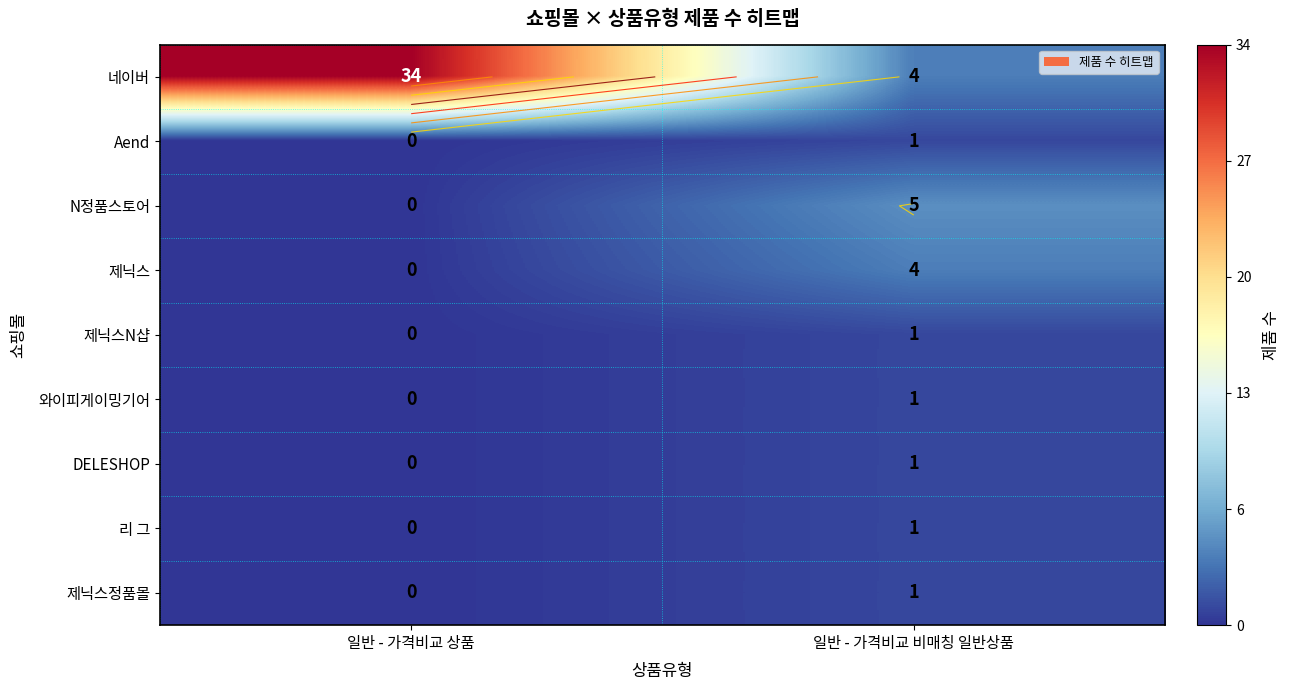

What is the sum of all Aend values?

1